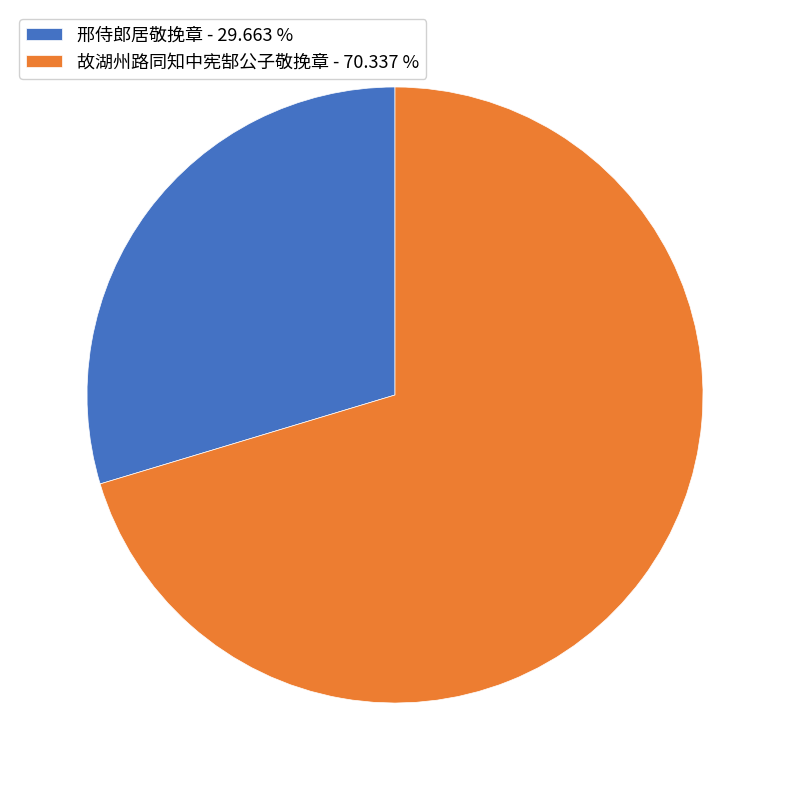

Does 故湖州路同知中宪郜公子敬挽章 - 70.337 % account for over 50% of the chart?

Yes